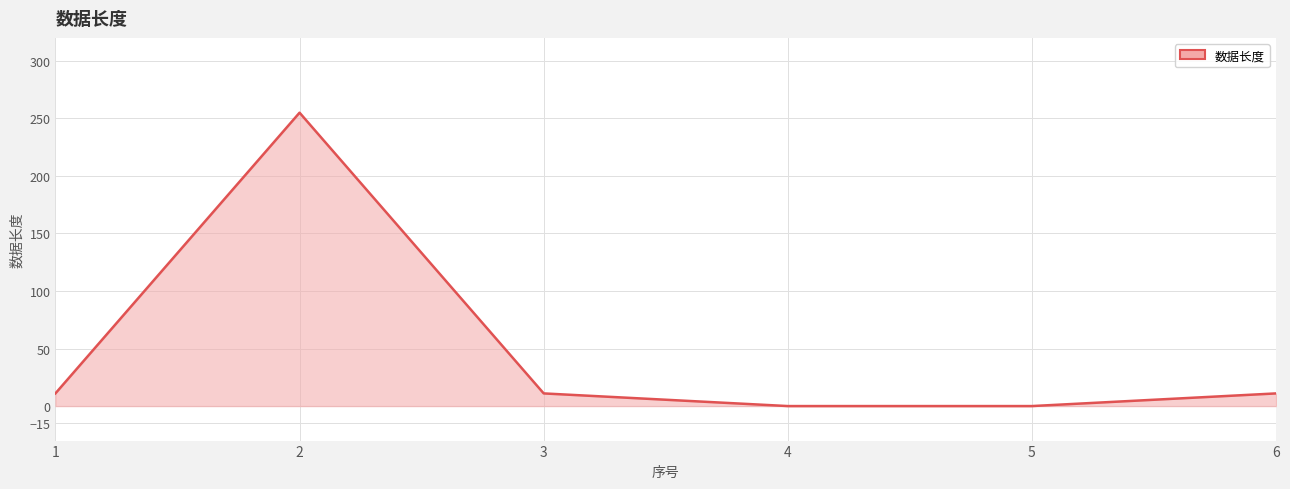

What is the greatest value displayed?

255